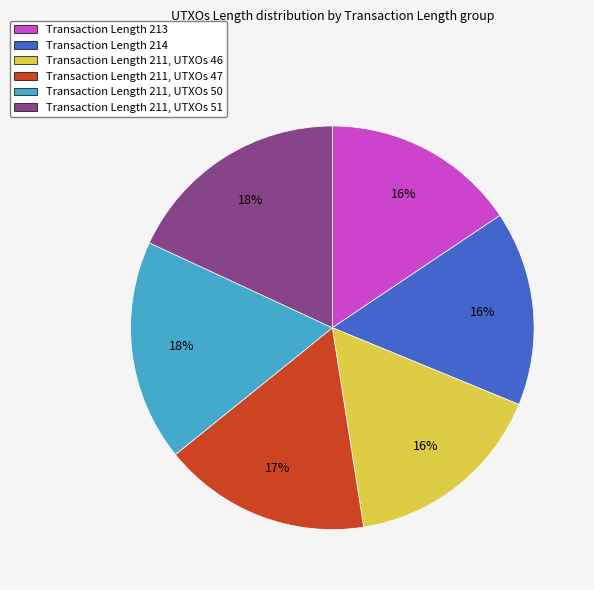

To the nearest percent, what percentage of the pie is Transaction Length 211, UTXOs 51?

18%